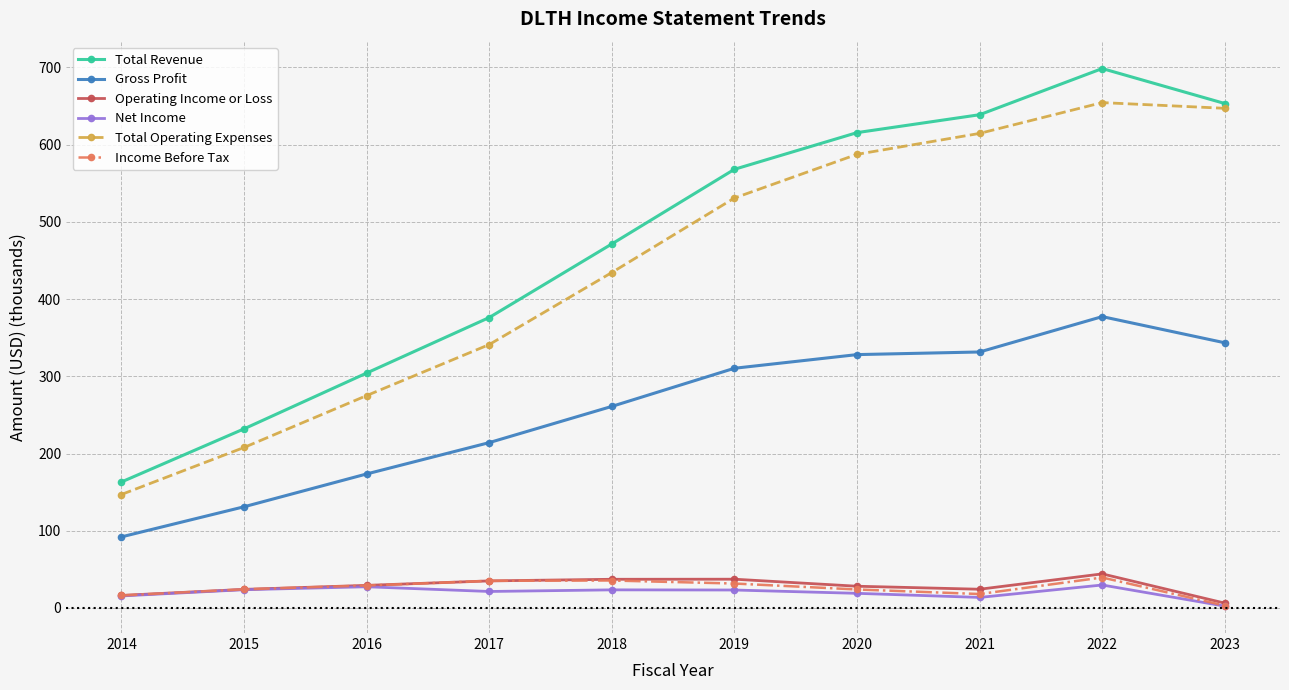

What value does the Gross Profit series have at 2017?

214.1